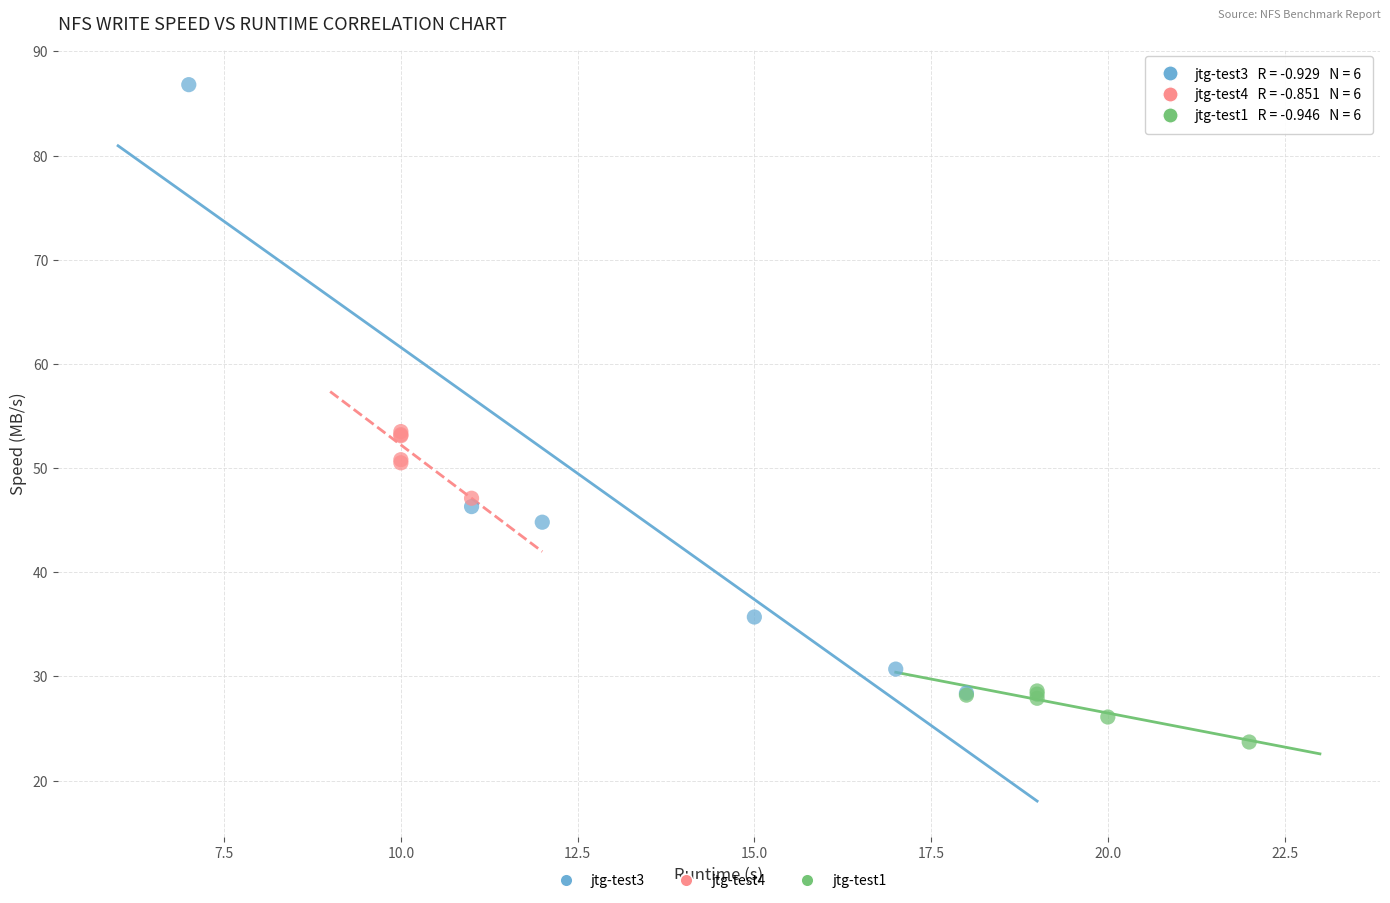

What are all the series names shown in the legend?

jtg-test3, jtg-test4, jtg-test1